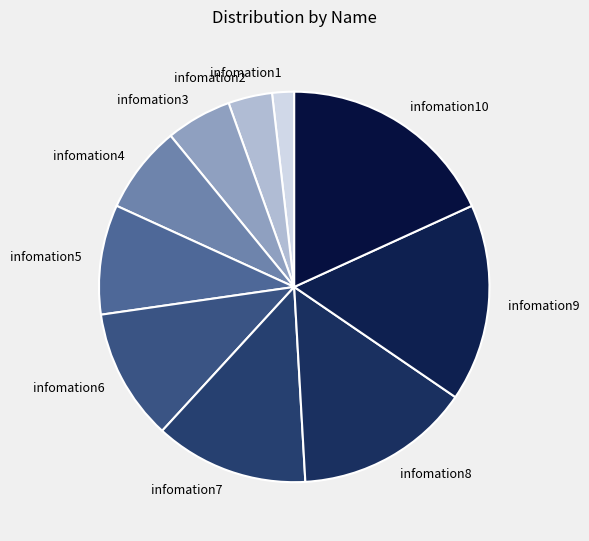

How many segments does this pie chart have?

10